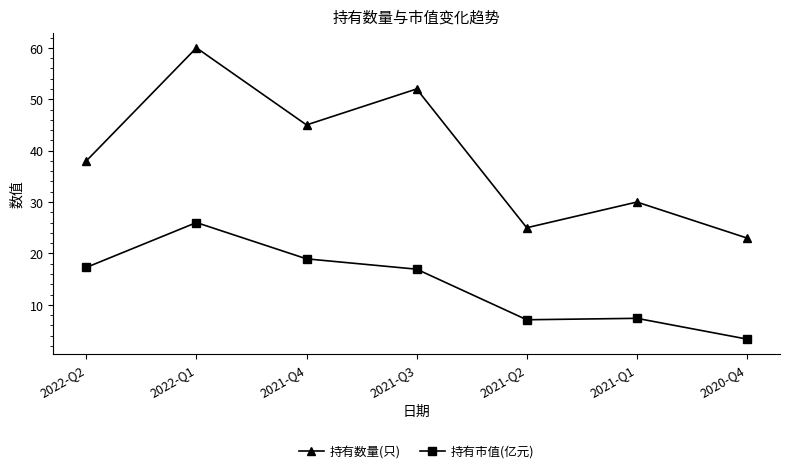

How many distinct data groups are displayed?

2